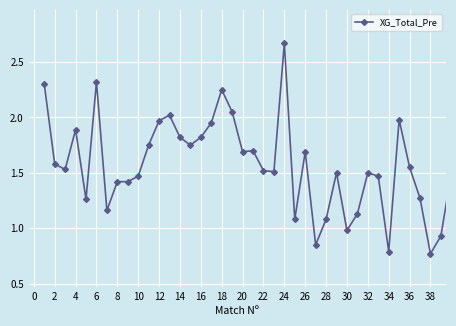

What is the sum of all values?

62.9